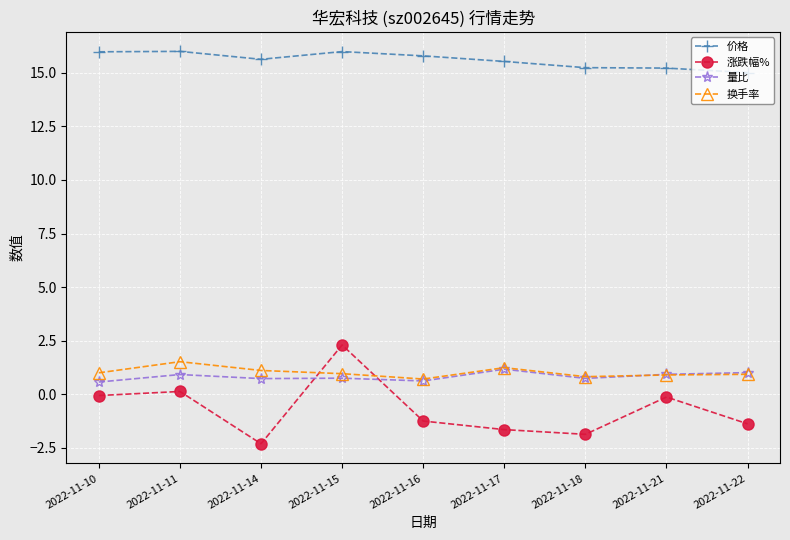

What value does the 涨跌幅% series have at 2022-11-17?

-1.6